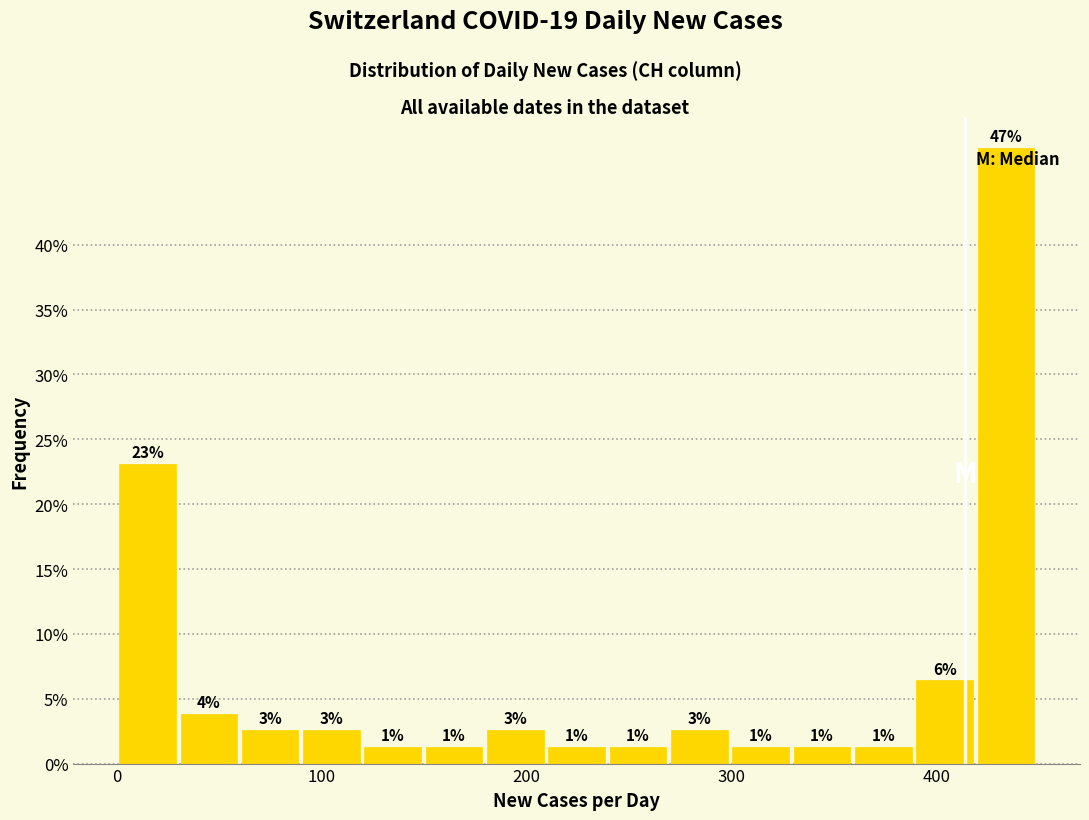

Around what value on the x-axis is the tallest bar? Give the approximate position of its centre, as read against the axis.

430